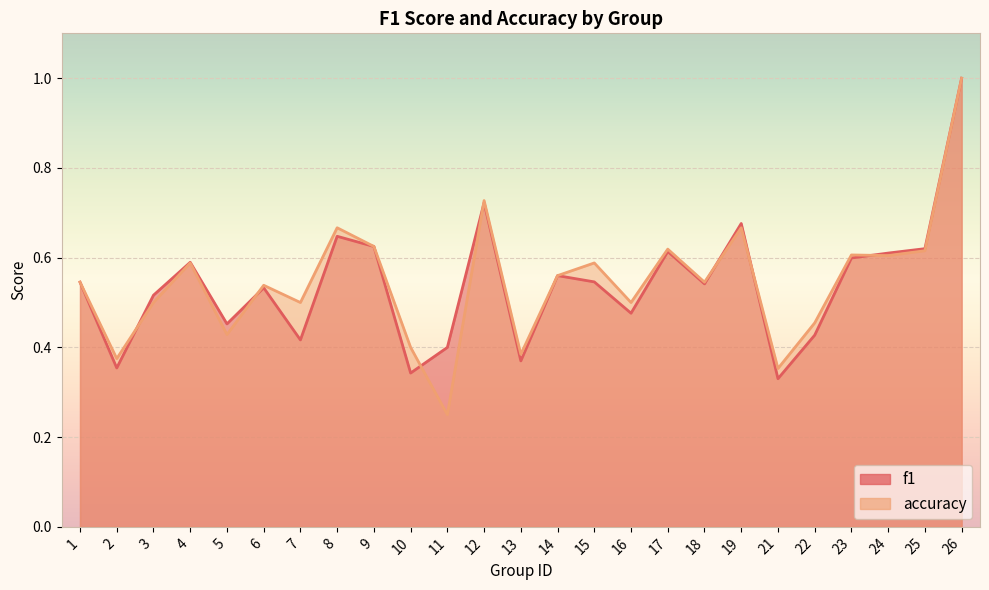

What is the value of the accuracy point at the 3rd from the left?

0.5